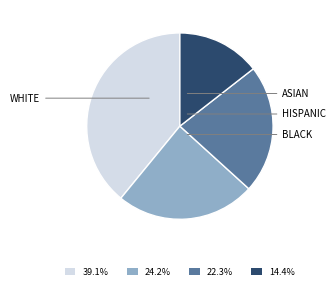

Approximately how many times larger is the value at 39.1% compared to 22.3%?

1.8